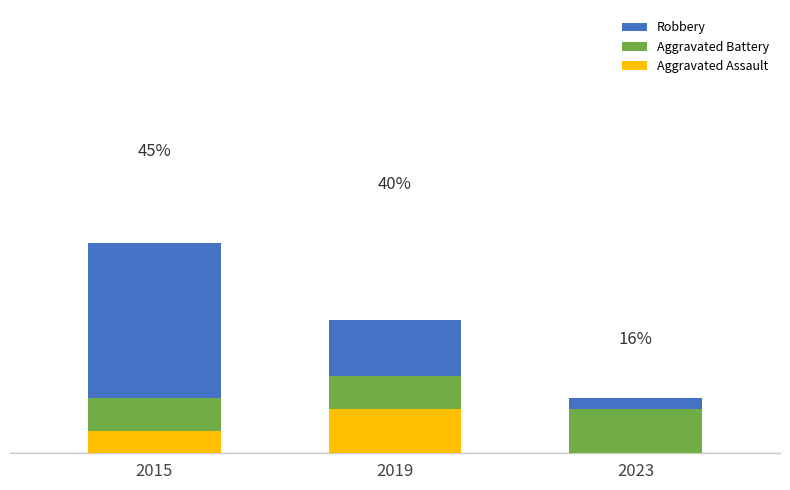

Where does the Aggravated Battery series first go above 5?

2019